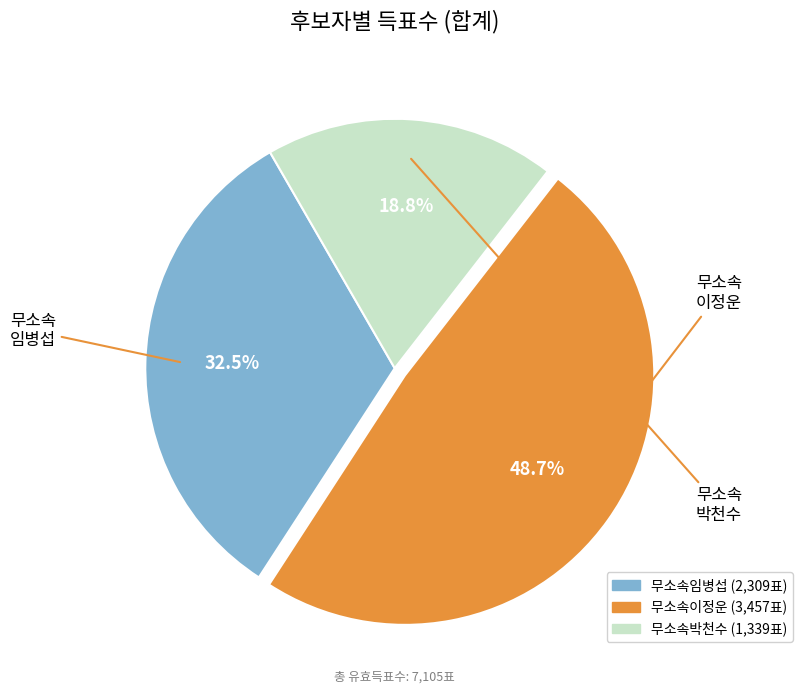

How many slices are in this pie chart?

3